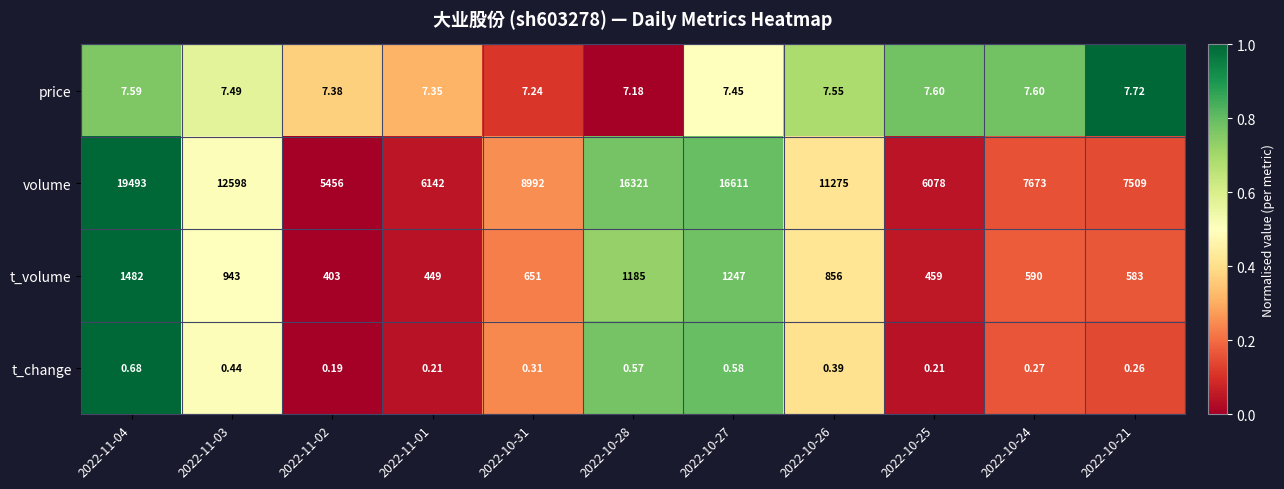

Count the number of data series in this chart.

4